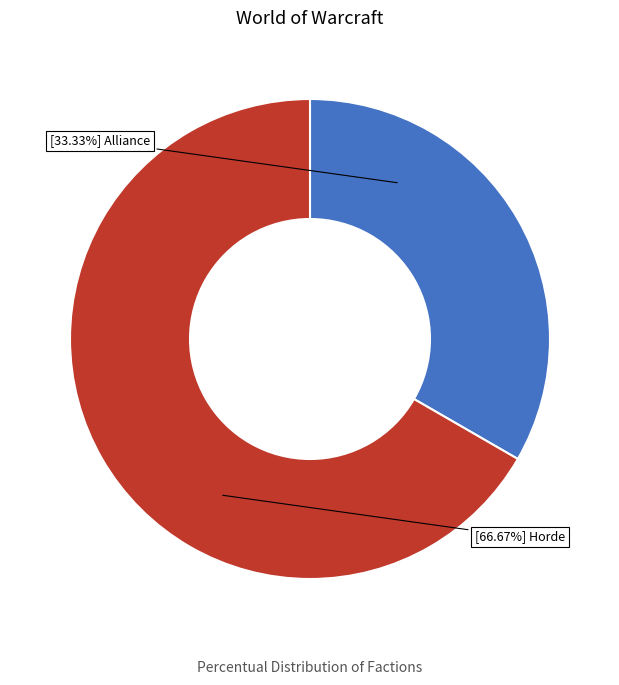

Is there any slice that represents more than half of the pie?

Yes